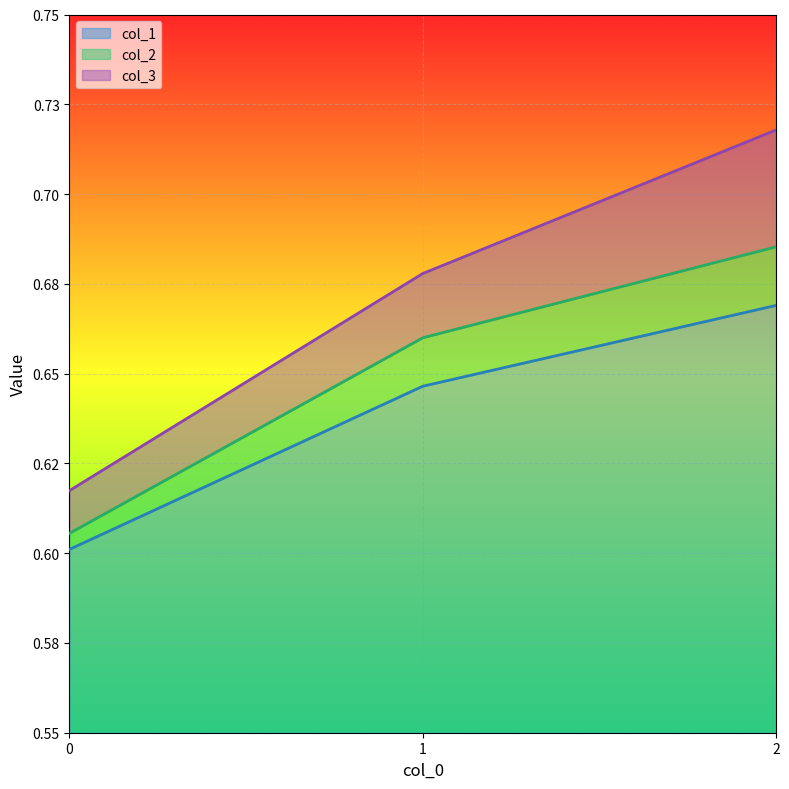

What is the difference between the maximum and minimum values in the col_1 series?

0.1